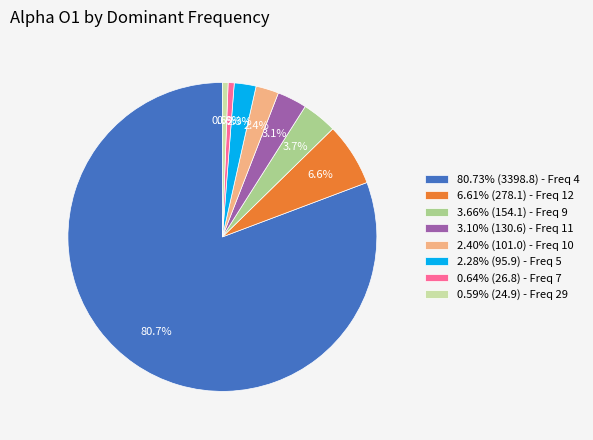

To the nearest percent, what is the difference between the largest and smallest slice percentages?

80%